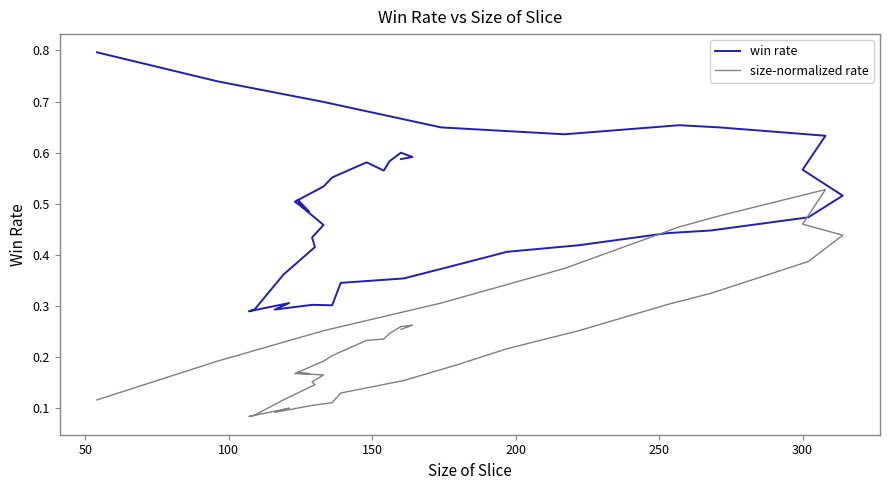

Does the chart have visible grid lines?

No